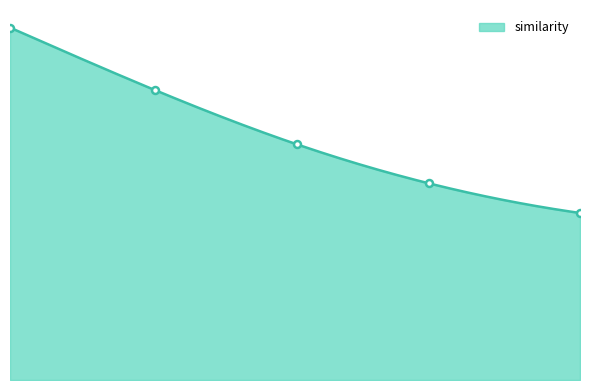

Reading left to right, transcribe all the data shown in this chart.

9.4	9.2	9.0	8.8	8.7